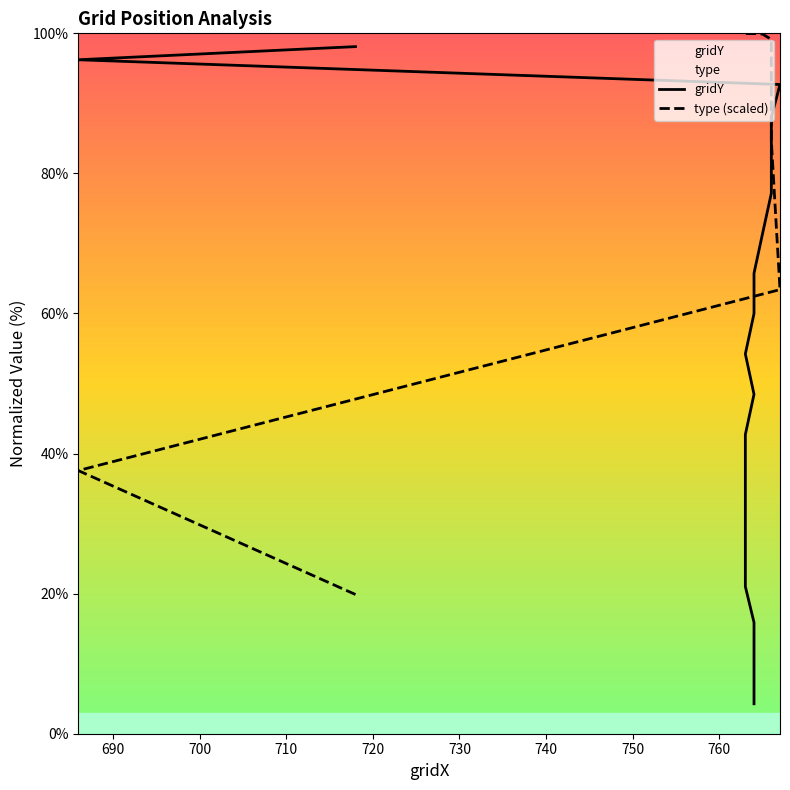

List the series in order of their peak value, lowest first.

gridY, type (scaled)